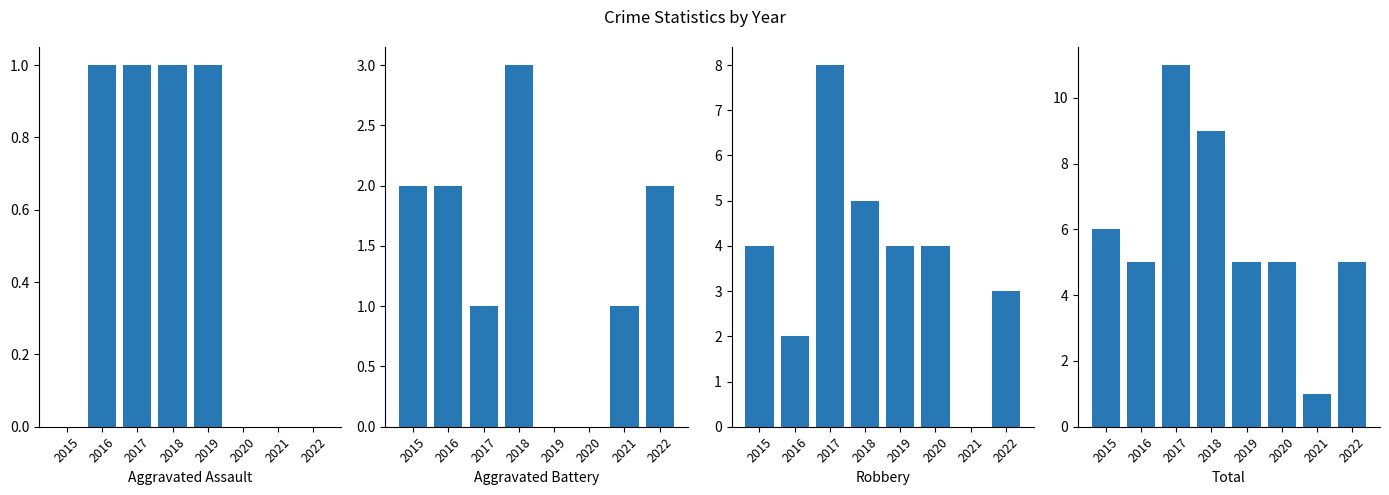

List the series in order of their overall mean, highest first.

Total, Robbery, Aggravated Battery, Aggravated Assault